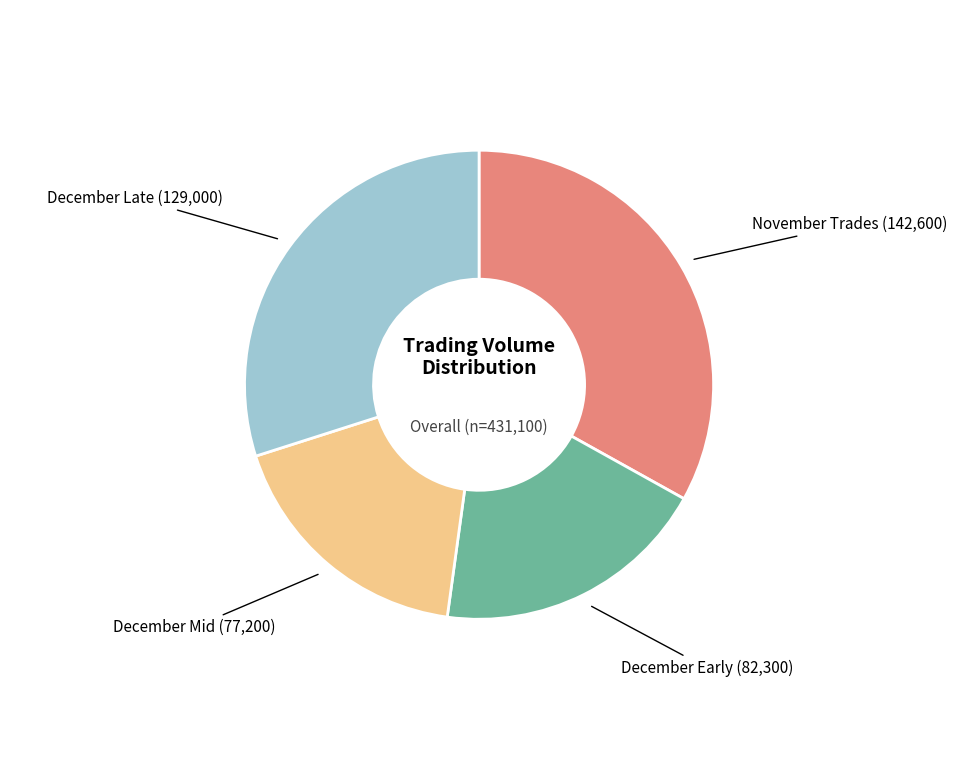

Is there a majority slice in this chart?

No